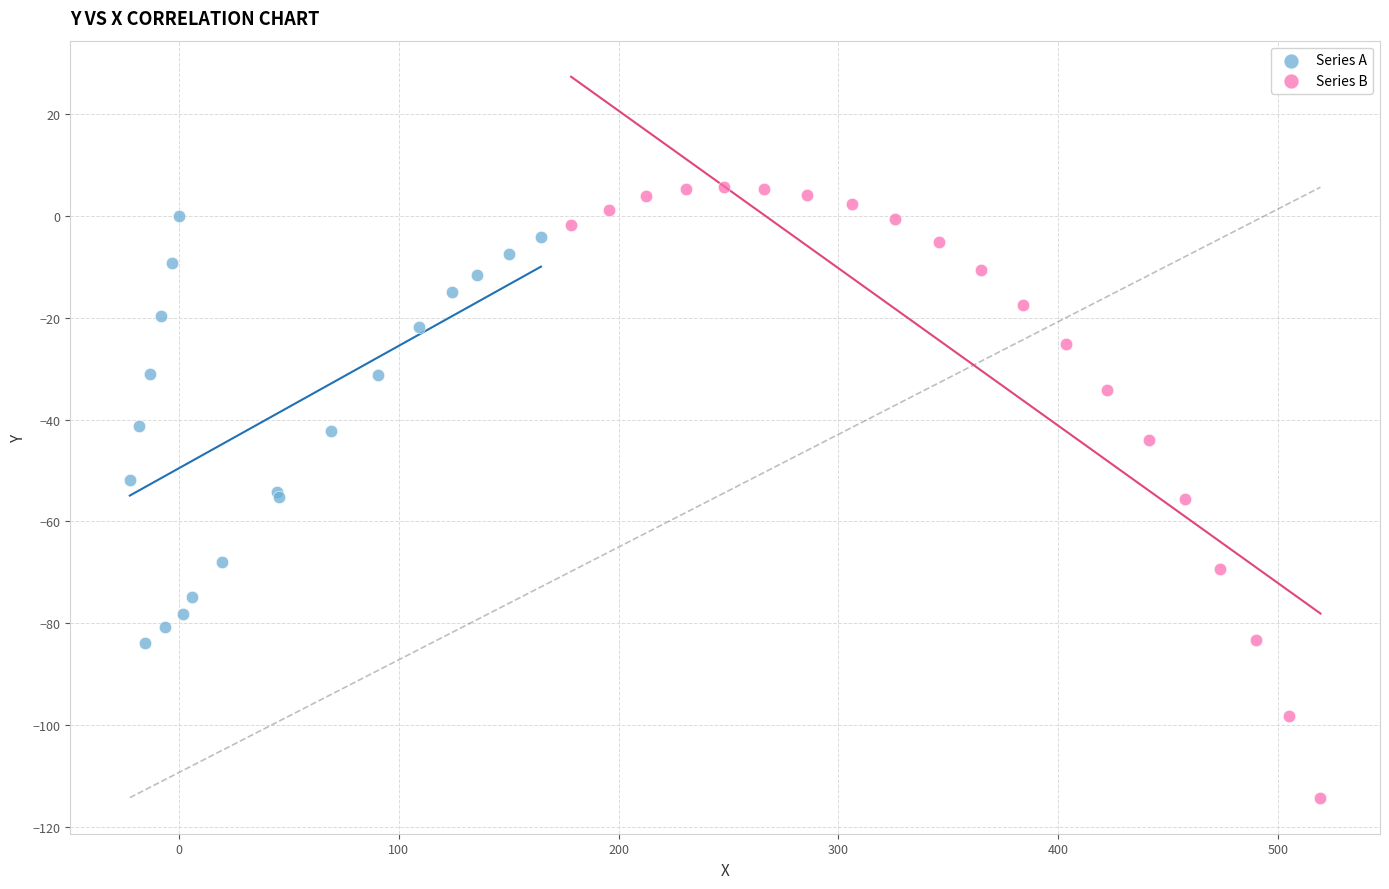

Which series reaches the minimum Y coordinate?

Series B